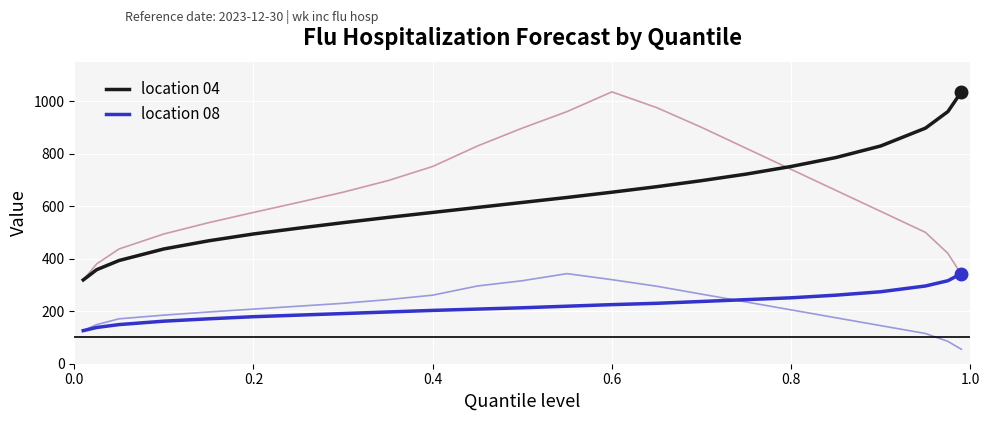

True or false: location 04 and location 08 intersect in this chart.

False